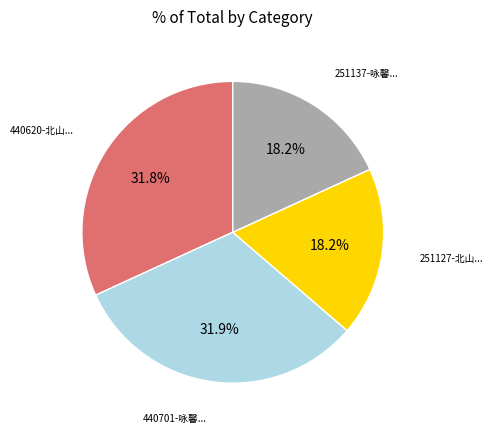

To the nearest percent, what is the difference between the largest and smallest slice percentages?

14%